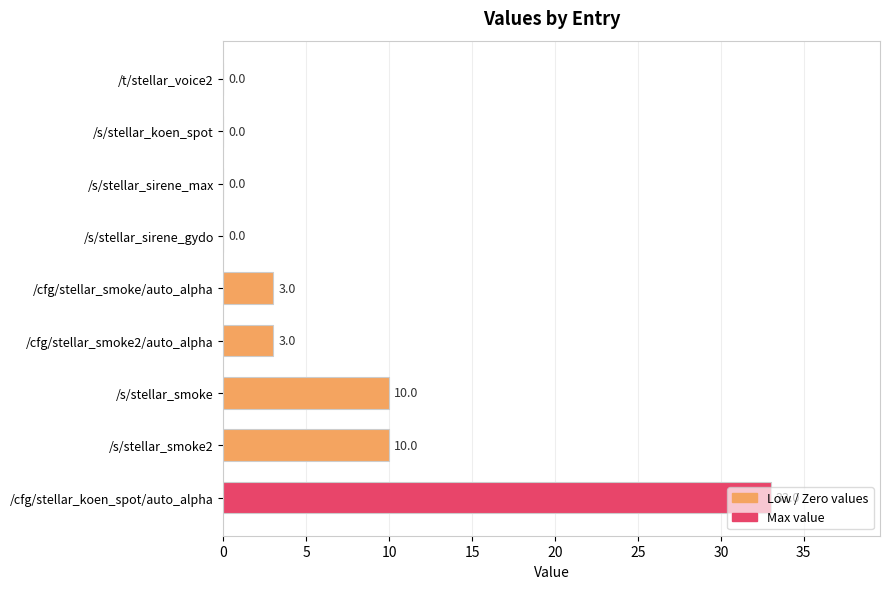

What is the sum of the values at /cfg/stellar_smoke/auto_alpha and /cfg/stellar_koen_spot/auto_alpha?

36